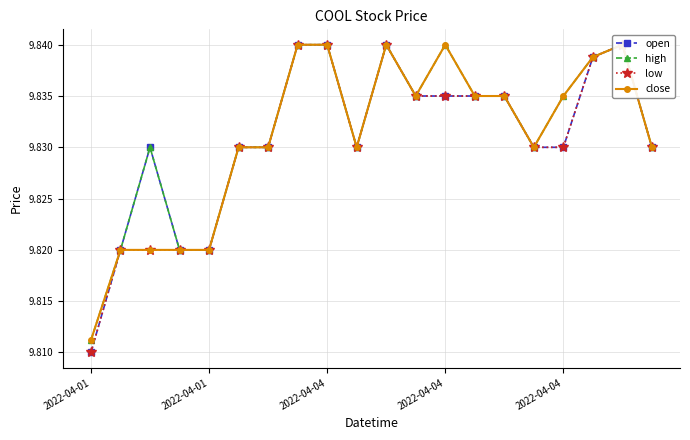

Reading right to left, extract all data points from this chart.

open: 9.8	9.8	9.8	9.8	9.8	9.8	9.8	9.8	9.8	9.8	9.8	9.8	9.8	9.8	9.8	9.8	9.8	9.8	9.8	9.8
high: 9.8	9.8	9.8	9.8	9.8	9.8	9.8	9.8	9.8	9.8	9.8	9.8	9.8	9.8	9.8	9.8	9.8	9.8	9.8	9.8
low: 9.8	9.8	9.8	9.8	9.8	9.8	9.8	9.8	9.8	9.8	9.8	9.8	9.8	9.8	9.8	9.8	9.8	9.8	9.8	9.8
close: 9.8	9.8	9.8	9.8	9.8	9.8	9.8	9.8	9.8	9.8	9.8	9.8	9.8	9.8	9.8	9.8	9.8	9.8	9.8	9.8